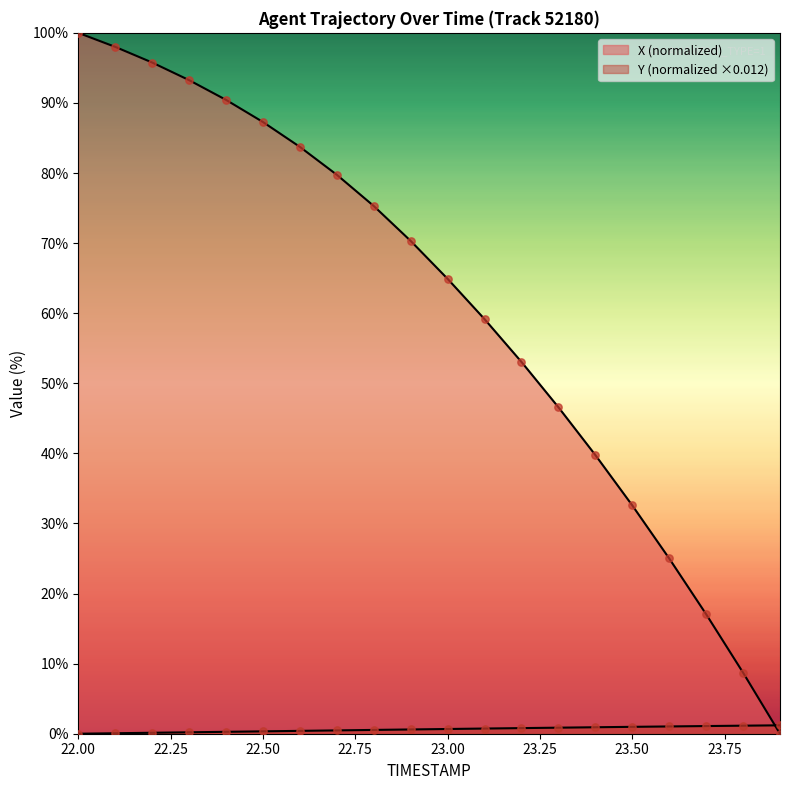

At how many categories does at least one series exceed 82?

7